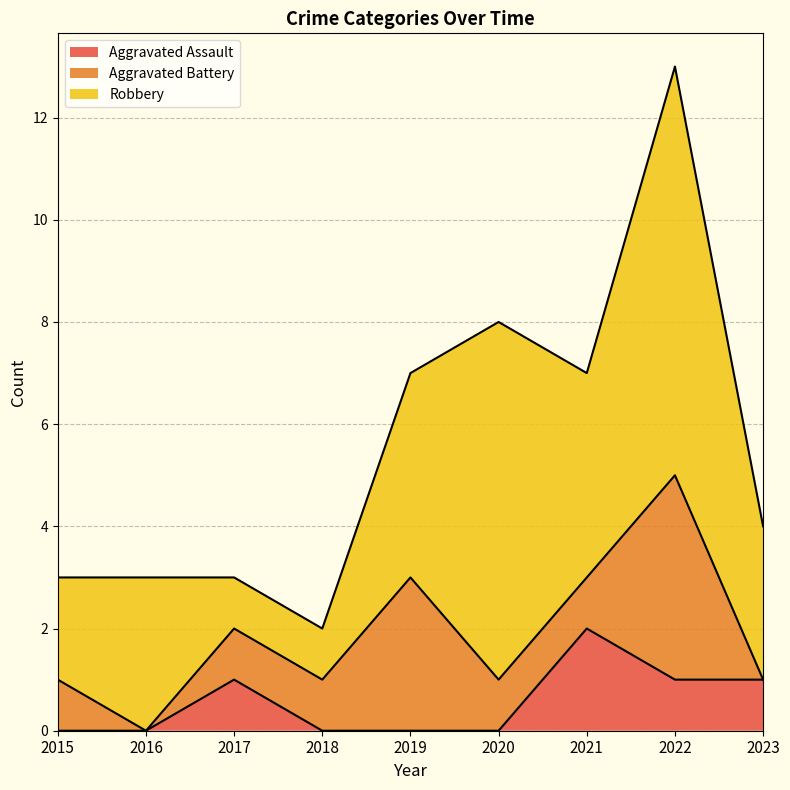

Which series has the largest range (max minus min)?

Robbery